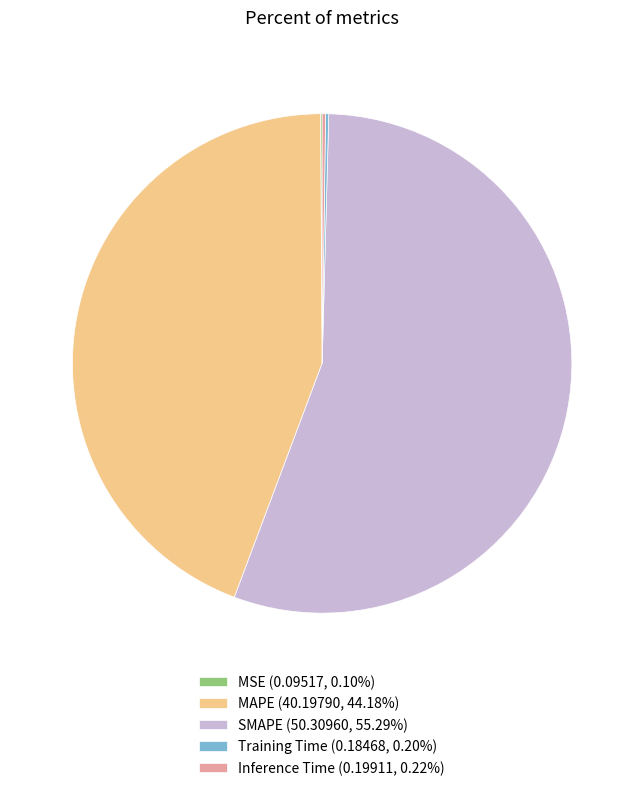

What is the ratio of the value at MAPE (40.19790, 44.18%) to the value at SMAPE (50.30960, 55.29%)?

0.8